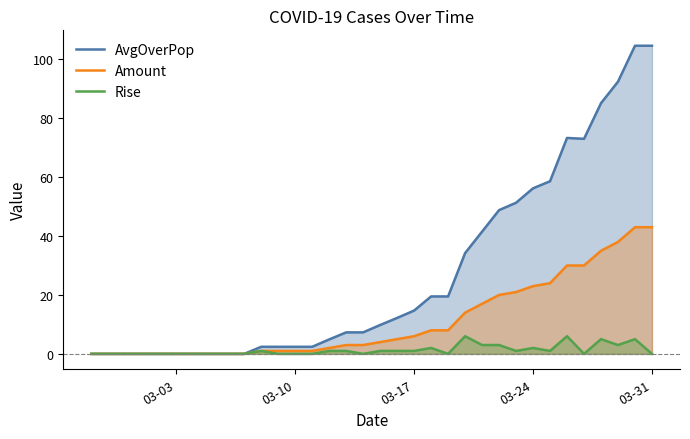

Reading right to left, transcribe all the data shown in this chart.

AvgOverPop: 104.6	104.6	92.4	85.1	73.0	73.3	58.6	56.2	51.3	48.8	41.5	34.2	19.5	19.5	14.7	12.2	9.8	7.3	7.3	4.9	2.4	2.4	2.4	2.4	0.0	0.0	0.0	0.0	0.0	0.0	0.0	0.0	0.0	0.0
Amount: 43.0	43.0	38.0	35.0	30.0	30.0	24.0	23.0	21.0	20.0	17.0	14.0	8.0	8.0	6.0	5.0	4.0	3.0	3.0	2.0	1.0	1.0	1.0	1.0	0.0	0.0	0.0	0.0	0.0	0.0	0.0	0.0	0.0	0.0
Rise: 0.0	5.0	3.0	5.0	0.0	6.0	1.0	2.0	1.0	3.0	3.0	6.0	0.0	2.0	1.0	1.0	1.0	0.0	1.0	1.0	0.0	0.0	0.0	1.0	0.0	0.0	0.0	0.0	0.0	0.0	0.0	0.0	0.0	0.0